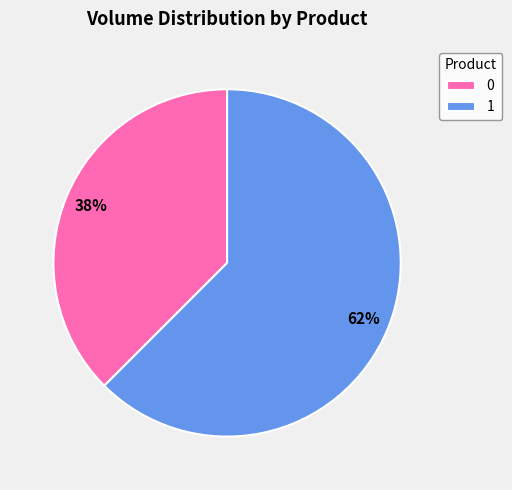

Combined, do 0 and 1 account for over 50%?

Yes